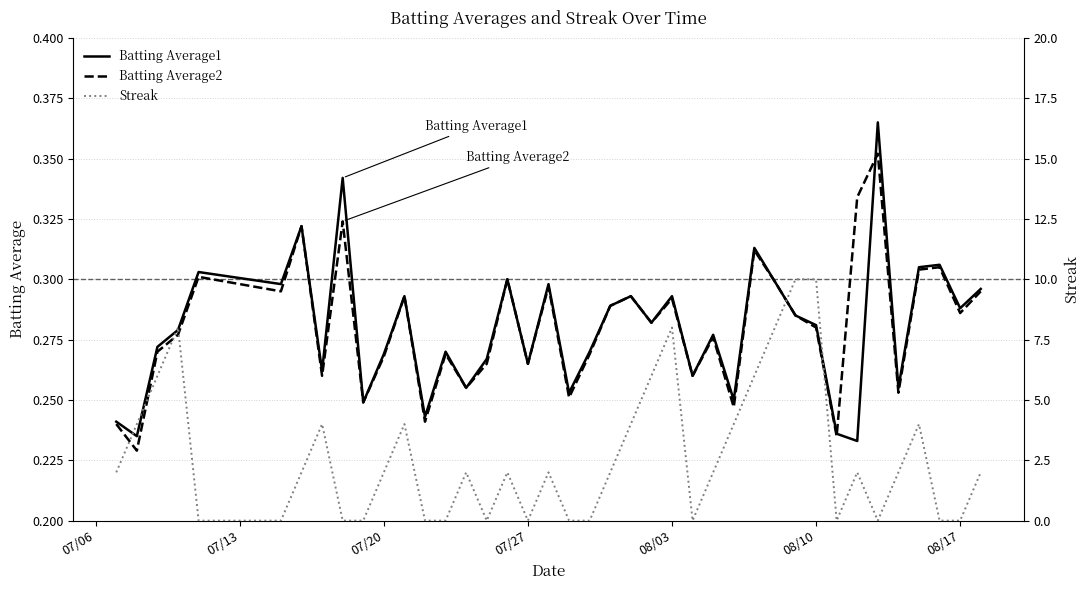

Which series ends up on top after the final intersection of Batting Average2 and Batting Average1?

Batting Average1